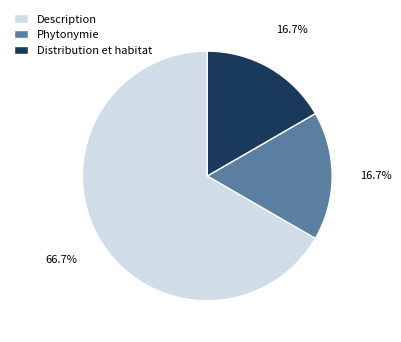

Do Distribution et habitat and Description together represent more than half of the pie?

Yes